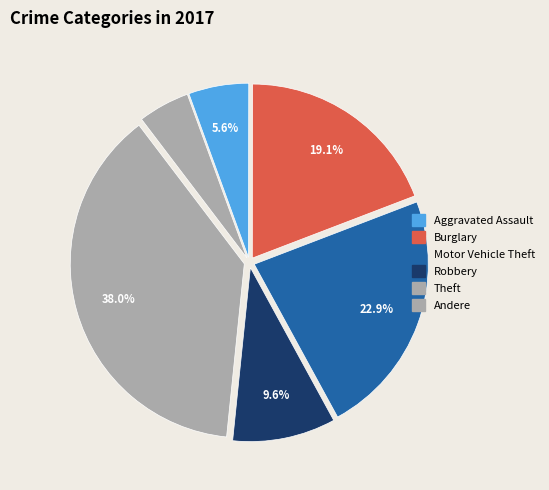

How many slices are in this pie chart?

6